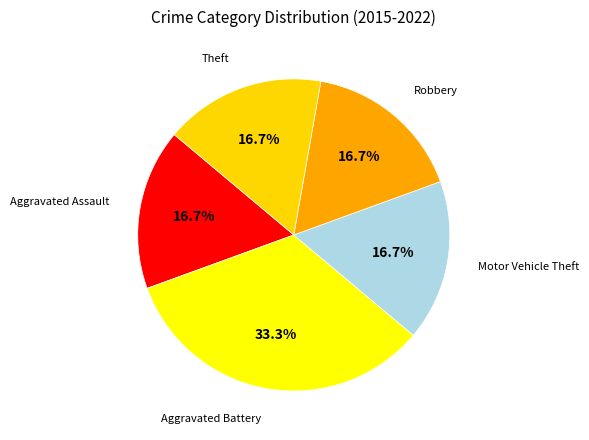

What is the largest slice in the pie chart?

Aggravated Battery